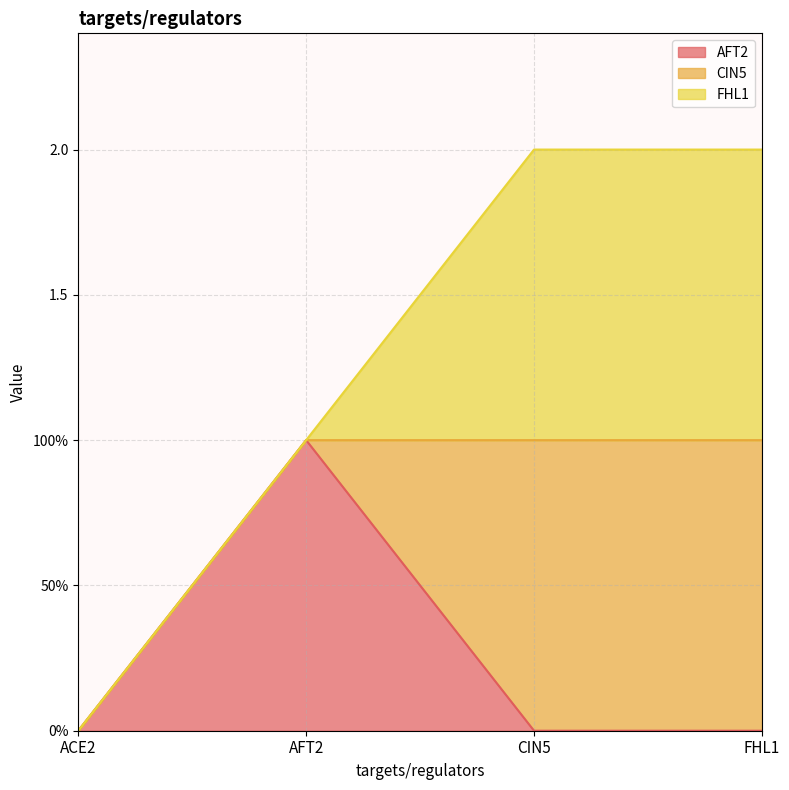

Where is the first local maximum for AFT2?

AFT2